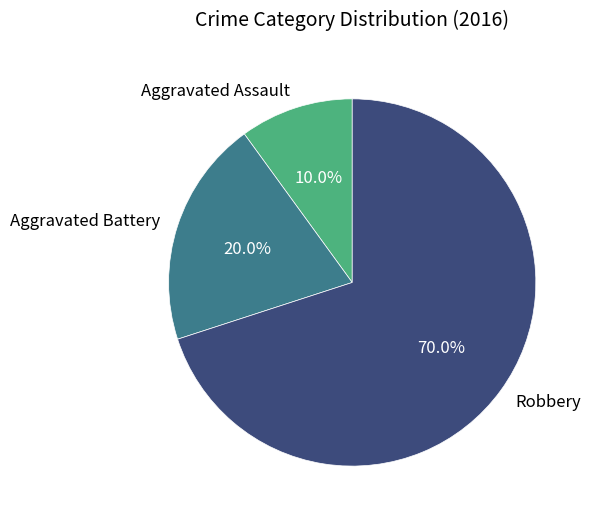

How many segments does this pie chart have?

3